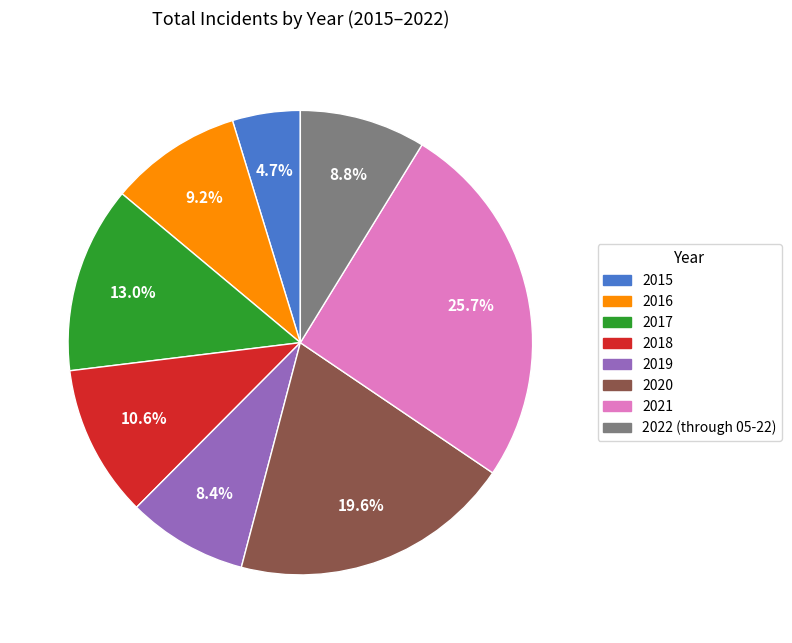

True or false: 2022 (through 05-22) accounts for 9% of the total.

True